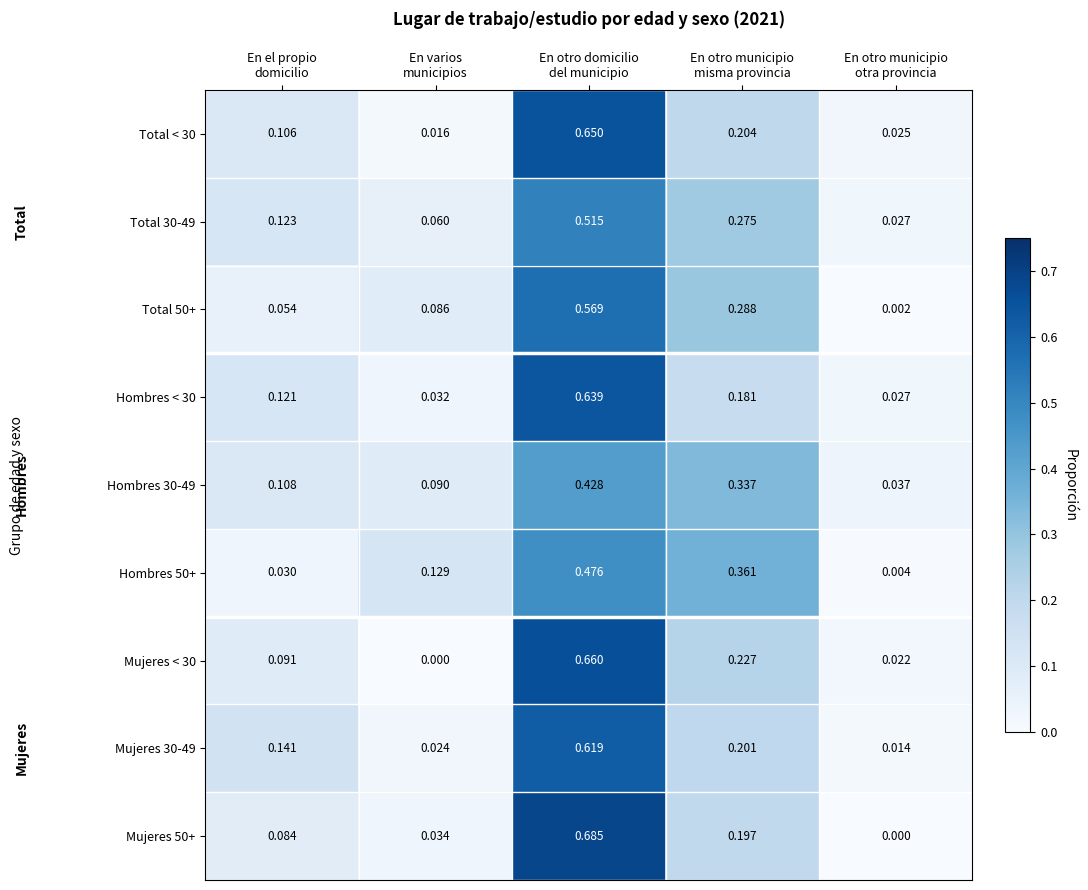

Which series changed the most between En varios
municipios and En otro municipio
otra provincia?

Hombres 50+